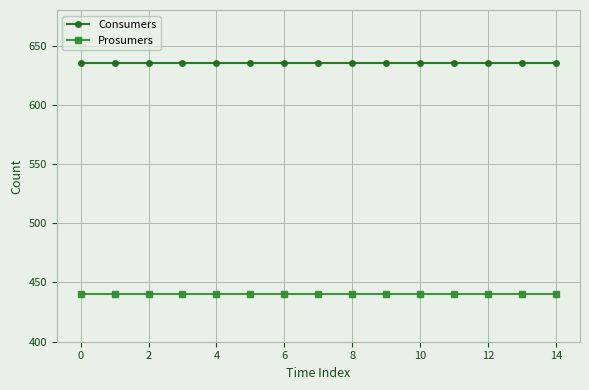

At how many categories does at least one series exceed 563?

15